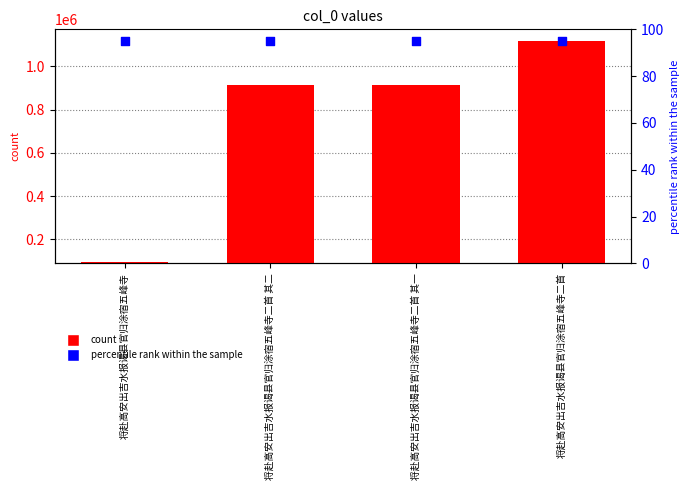

Which series contains the lowest Y value?

percentile rank within the sample